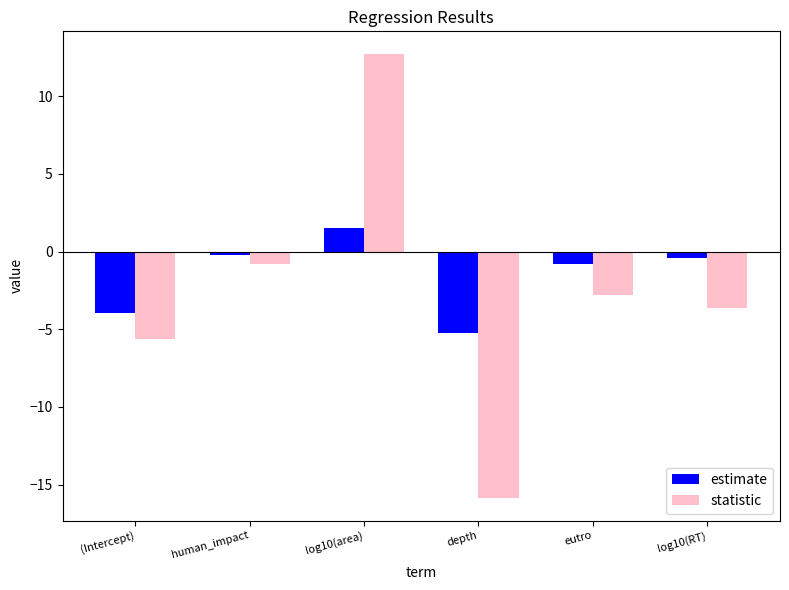

What are all the series names shown in the legend?

estimate, statistic